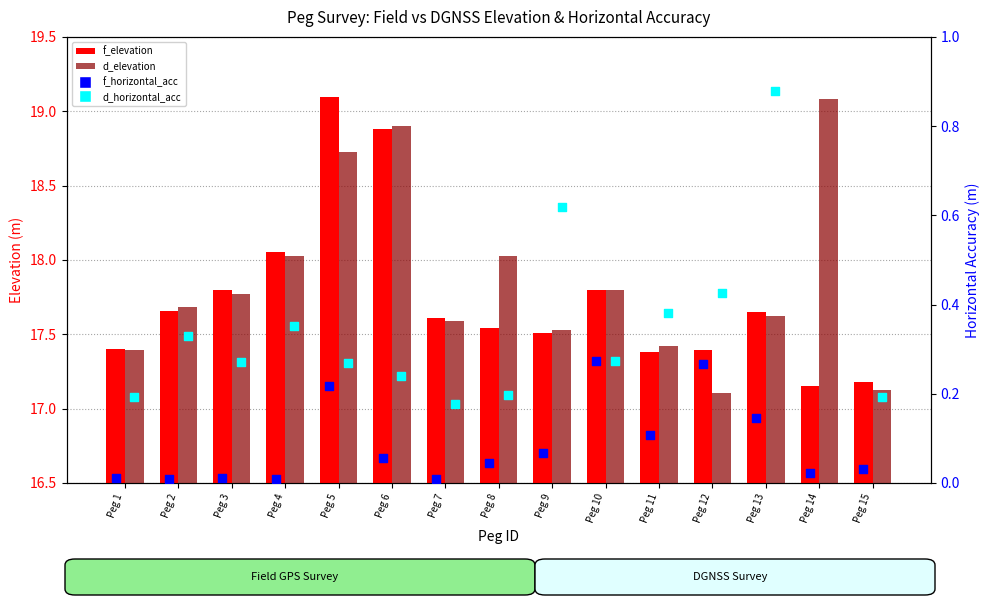

Which series has the largest total across all categories?

d_elevation